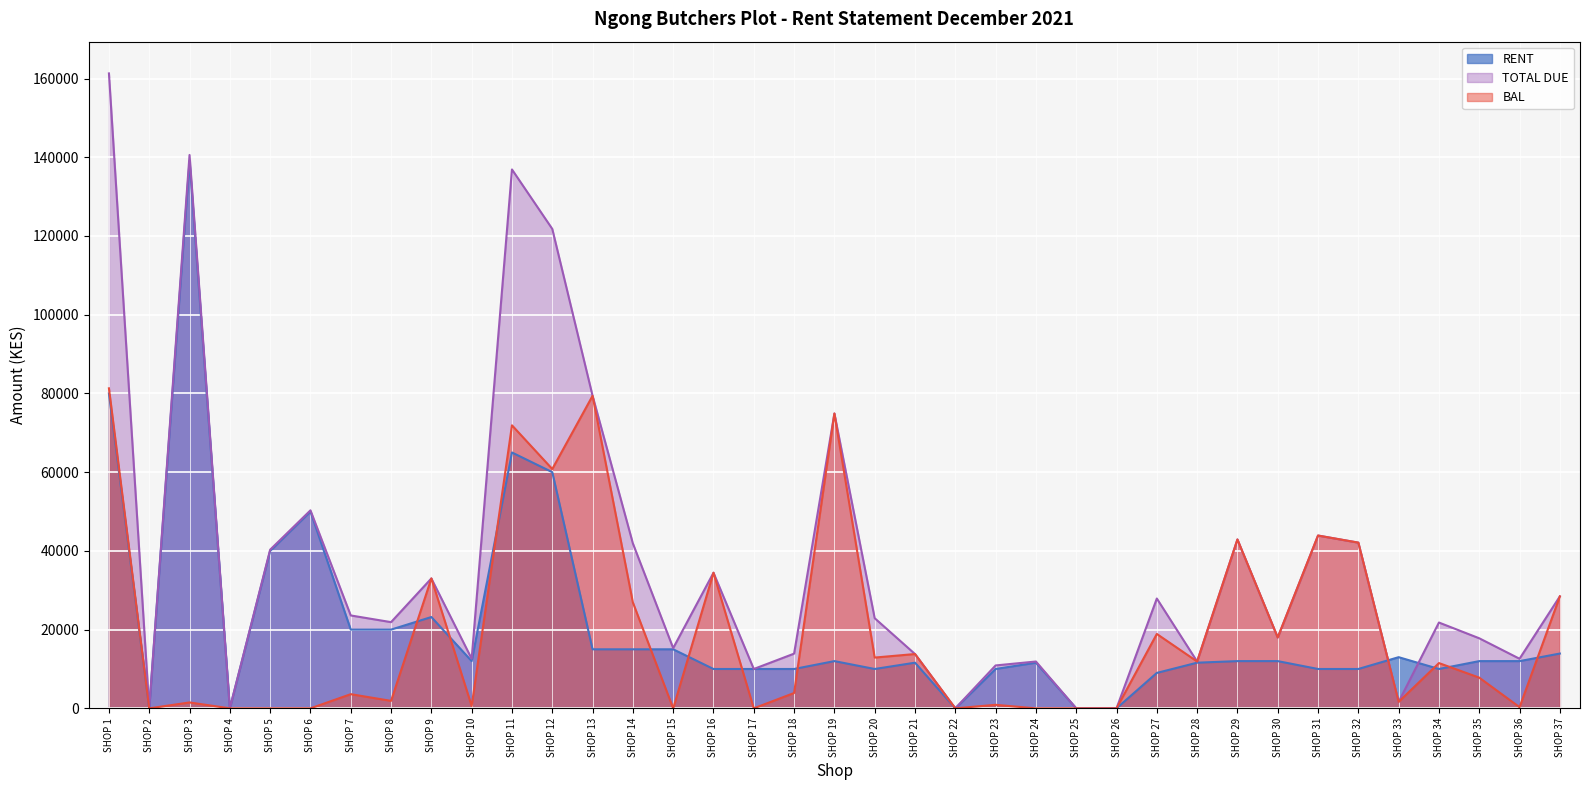

Reading left to right, extract all data points from this chart.

RENT: 80000	0	139080	0	40000	50000	20000	20000	23200	12000	65000	60000	15000	15000	15000	10000	10000	10000	12000	10000	11600	0	10000	11600	0	0	9000	11600	12000	12000	10000	10000	13000	10000	12000	12000	13920
TOTAL DUE: 161300	0	140580	0	40300	50300	23600	21900	33000	12600	136900	121800	79400	41900	15300	34450	10000	13900	74900	22900	13800	0	10900	11900	0	0	27900	11900	42900	18000	43900	42100	1646	21800	17800	12600	28440
BAL: 81300	0	1500	0	0	0	3600	1900	33000	600	71900	60800	79400	26900	0	34450	0	3900	74900	12900	13800	0	900	0	0	0	18900	11900	42900	18000	43900	42100	1646	11500	7800	300	28440